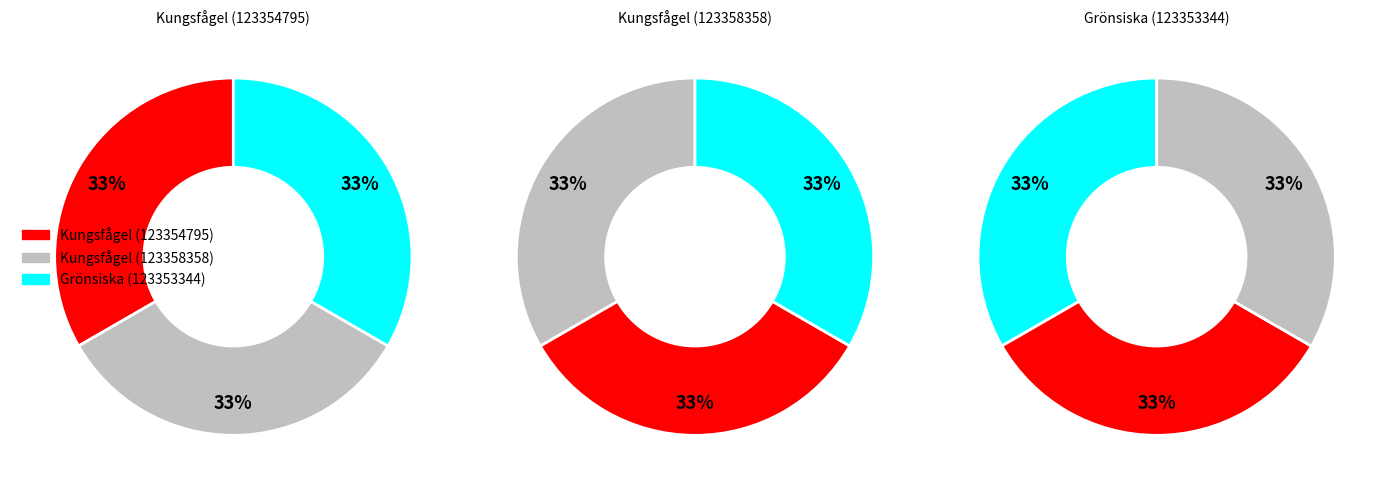

The Kungsfågel (123358358) slice represents 47% of the pie. True or false?

False